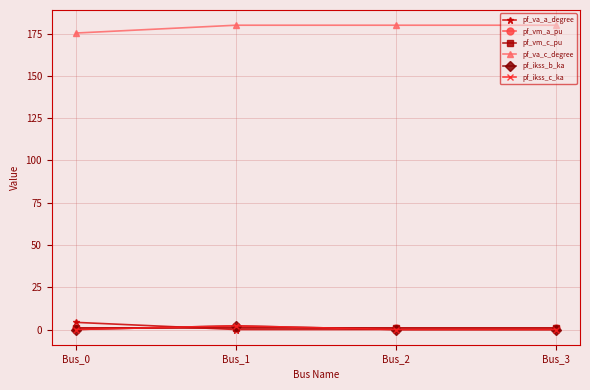

Is the value of pf_va_a_degree at Bus_2 greater than the value of pf_ikss_c_ka at Bus_2?

Yes